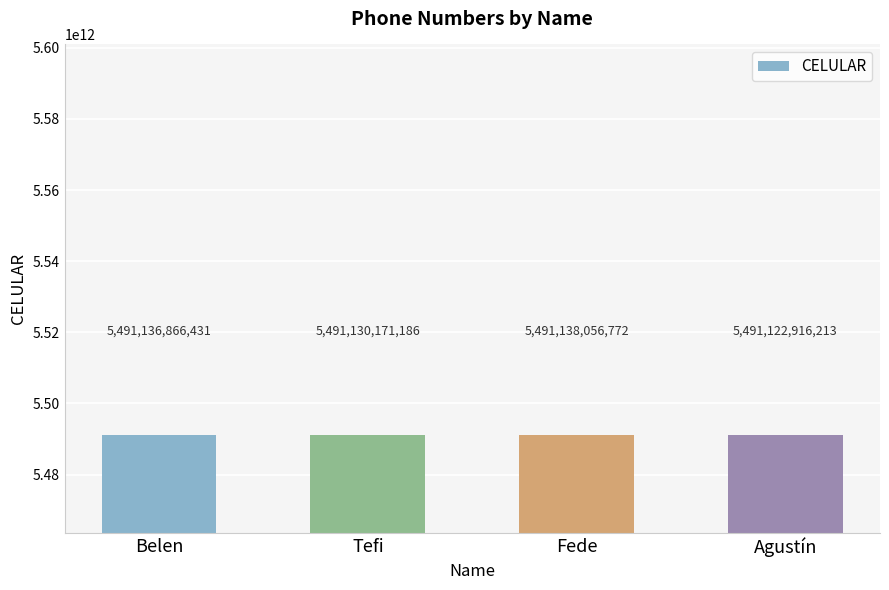

What is the greatest value displayed?

5491138056772